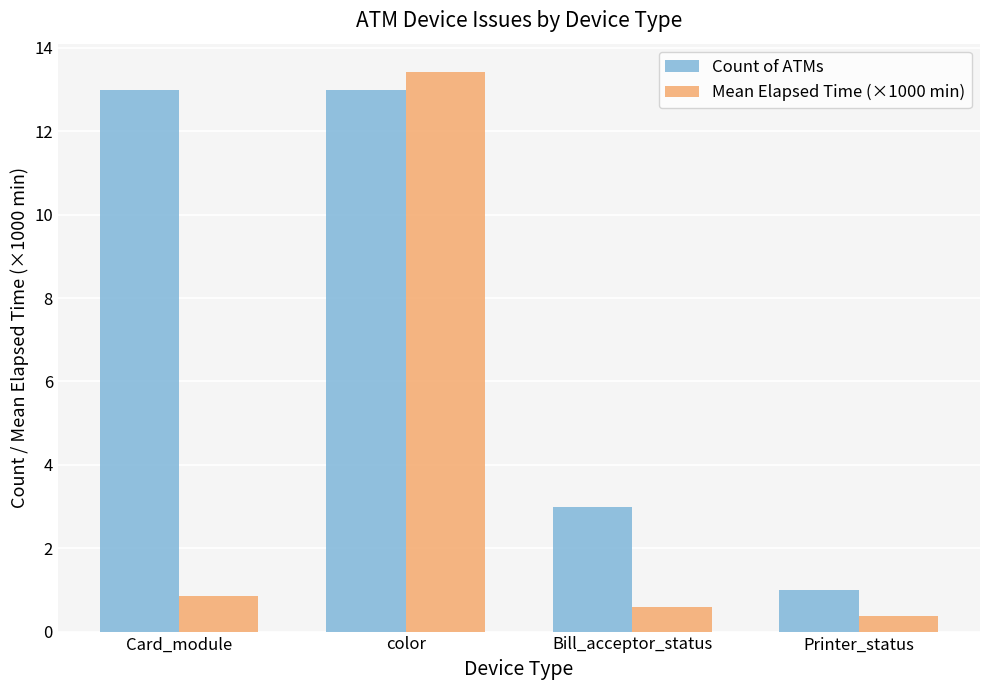

Which series has the largest range (max minus min)?

Mean Elapsed Time (×1000 min)